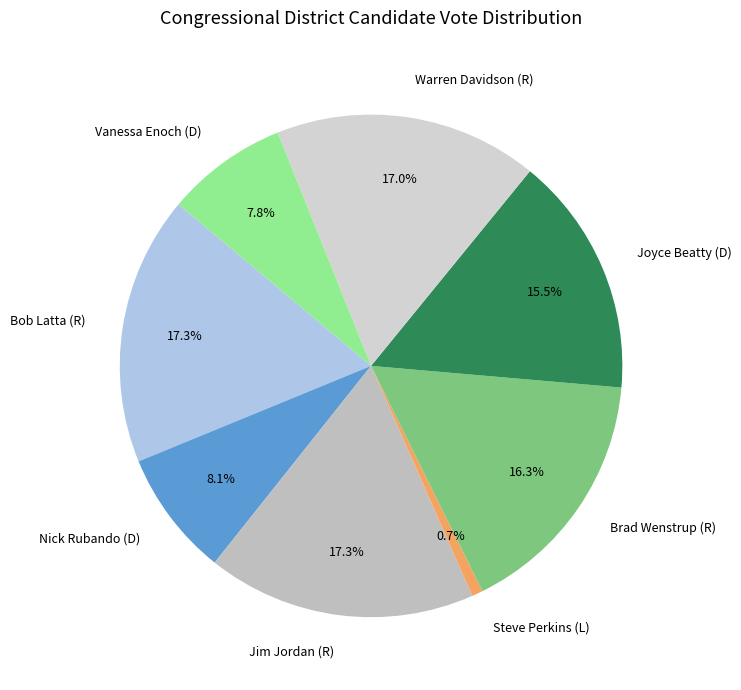

What is the total percentage of Bob Latta (R) and Nick Rubando (D)?

25.4%